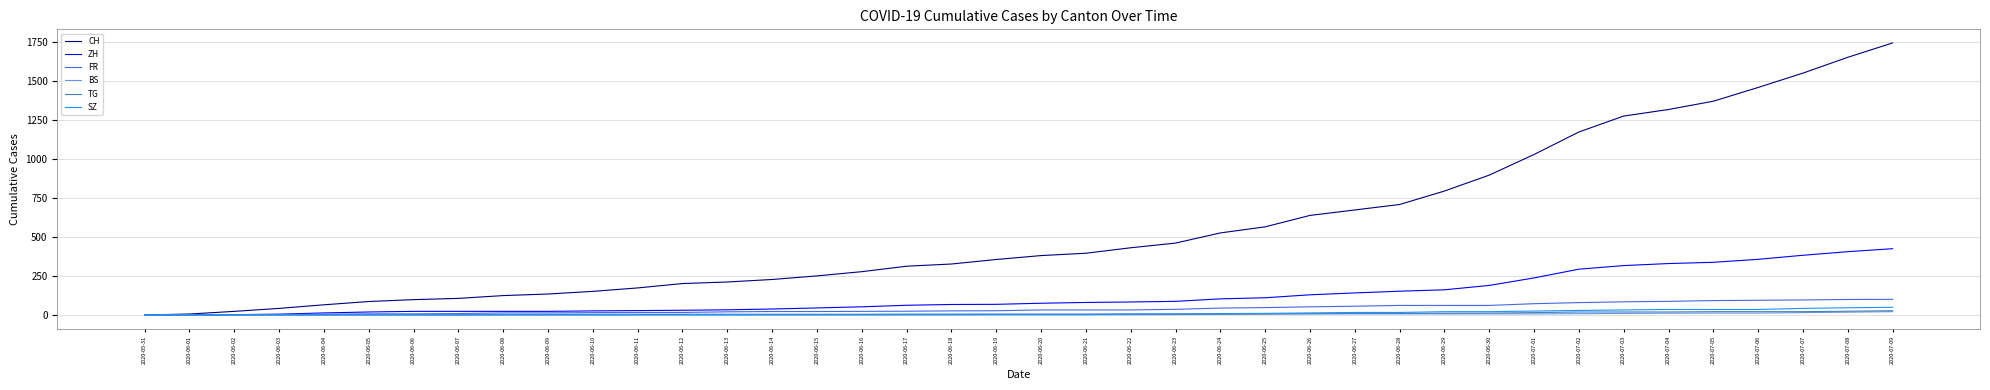

What is the highest value of the CH series?

1741